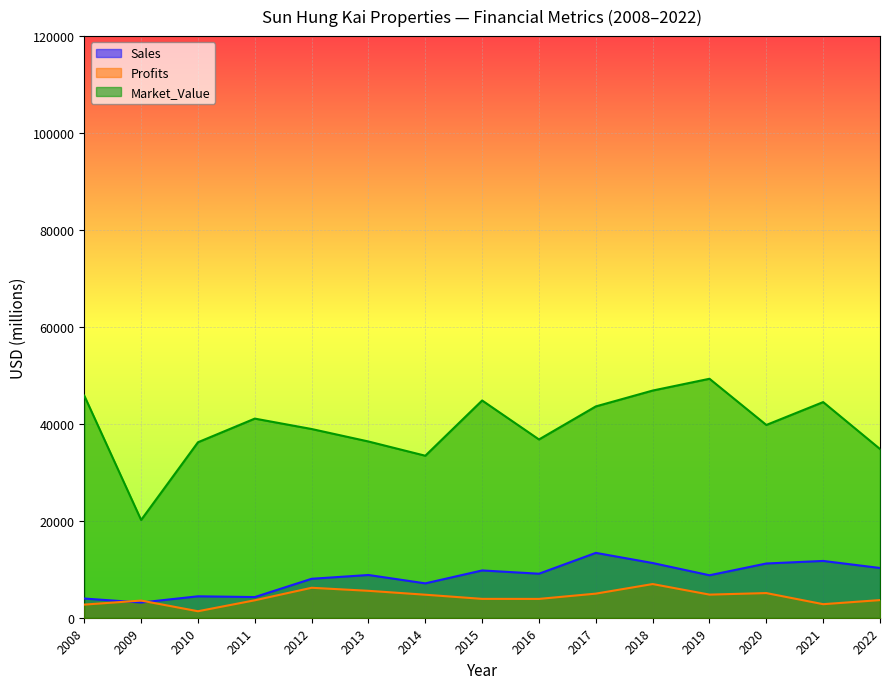

What is the difference between the maximum and minimum values in the Sales series?

10242.0